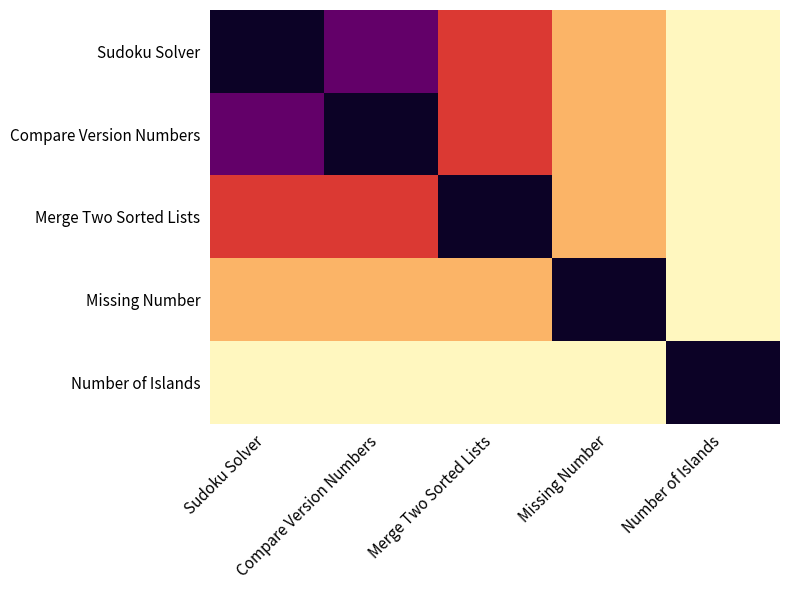

List the series in order of their peak value, highest first.

Sudoku Solver, Compare Version Numbers, Merge Two Sorted Lists, Missing Number, Number of Islands